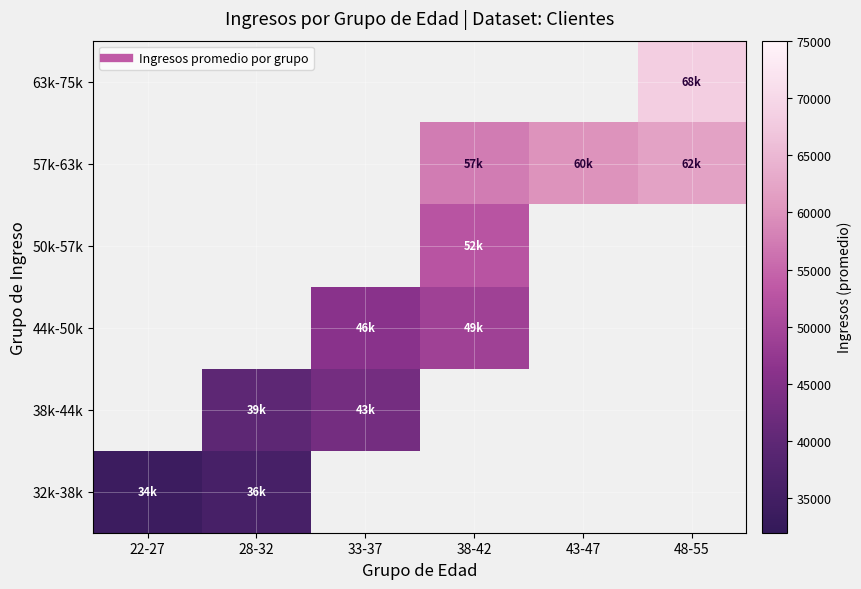

What is the difference between the maximum and minimum values in the 32k-38k series?

2000.0